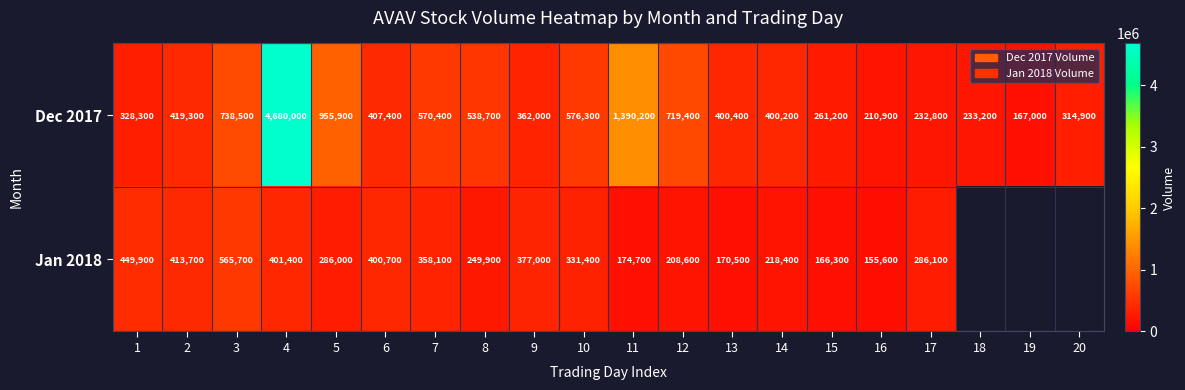

How many distinct data groups are displayed?

2